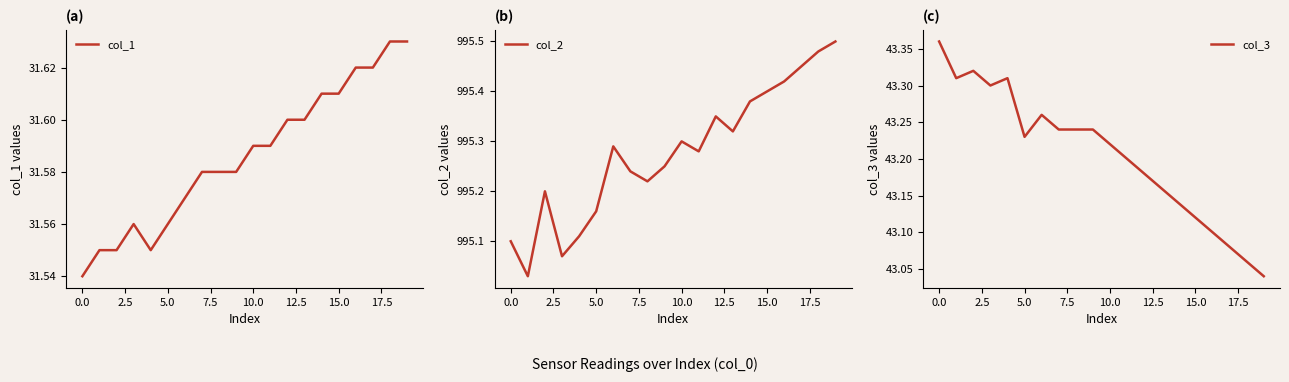

True or false: col_1 has a value of 8.0 at 12.

False